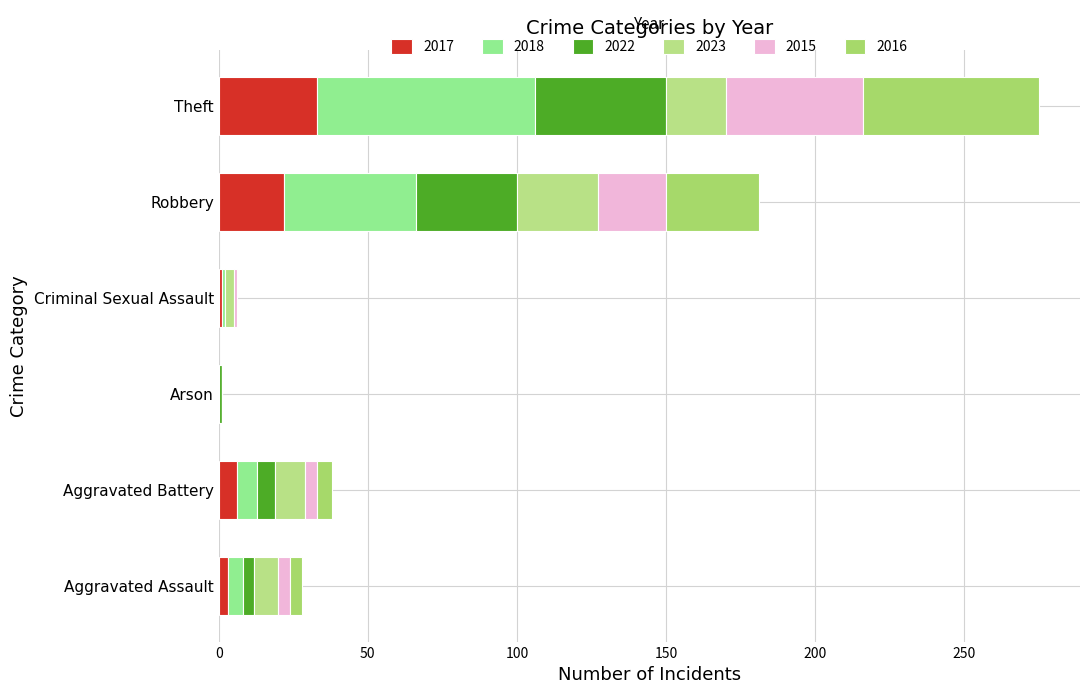

Which series has the widest spread of values?

2018